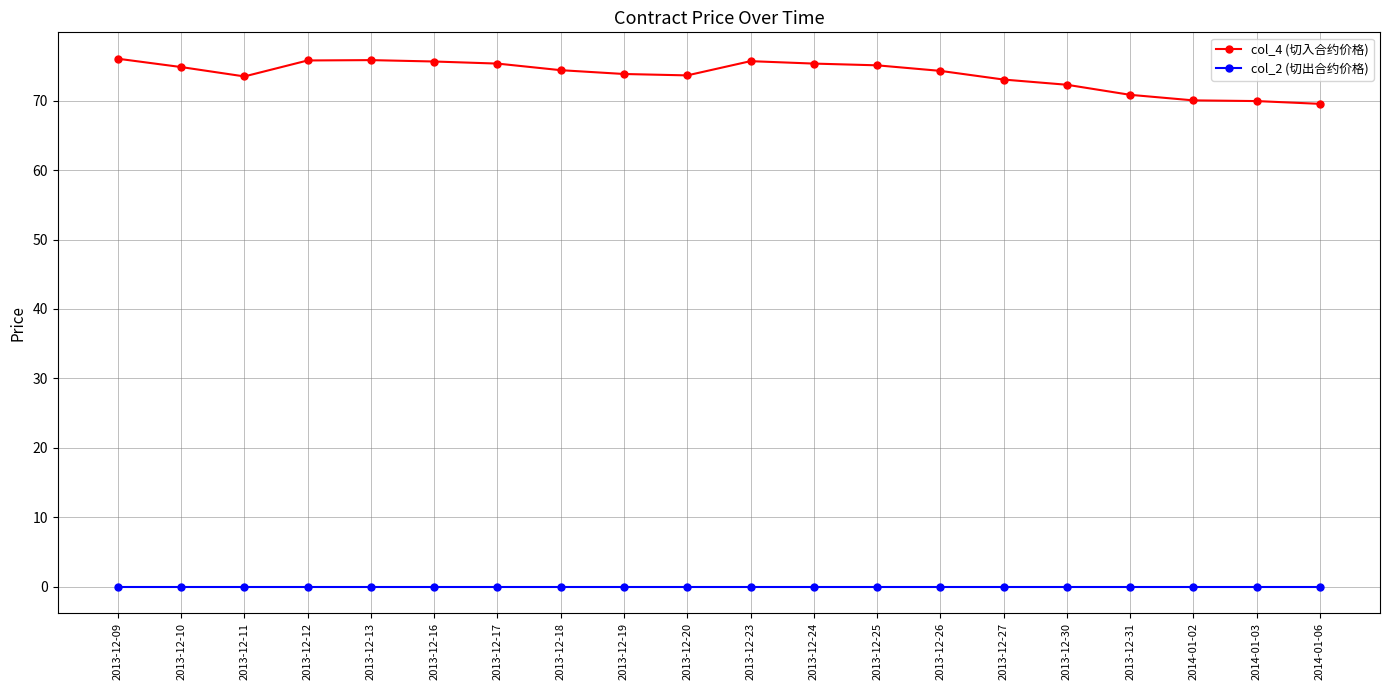

Which series changed the most between 2013-12-16 and 2014-01-02?

col_4 (切入合约价格)